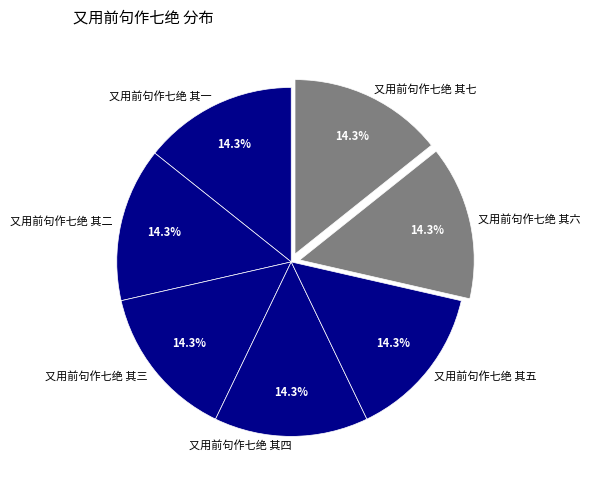

Do 又用前句作七绝 其四 and 又用前句作七绝 其三 together represent more than half of the pie?

No